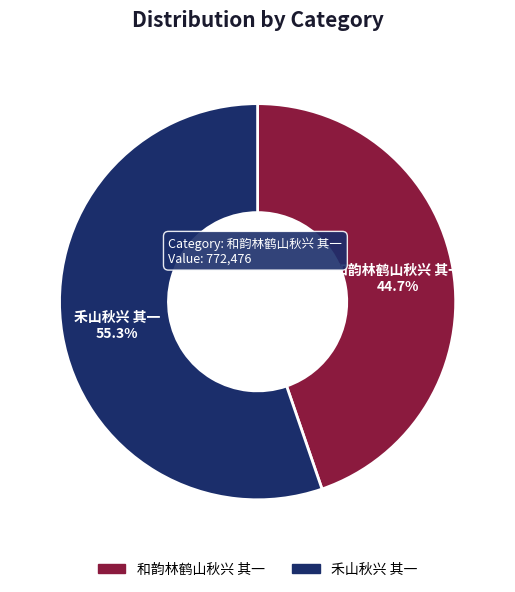

How many segments does this pie chart have?

2